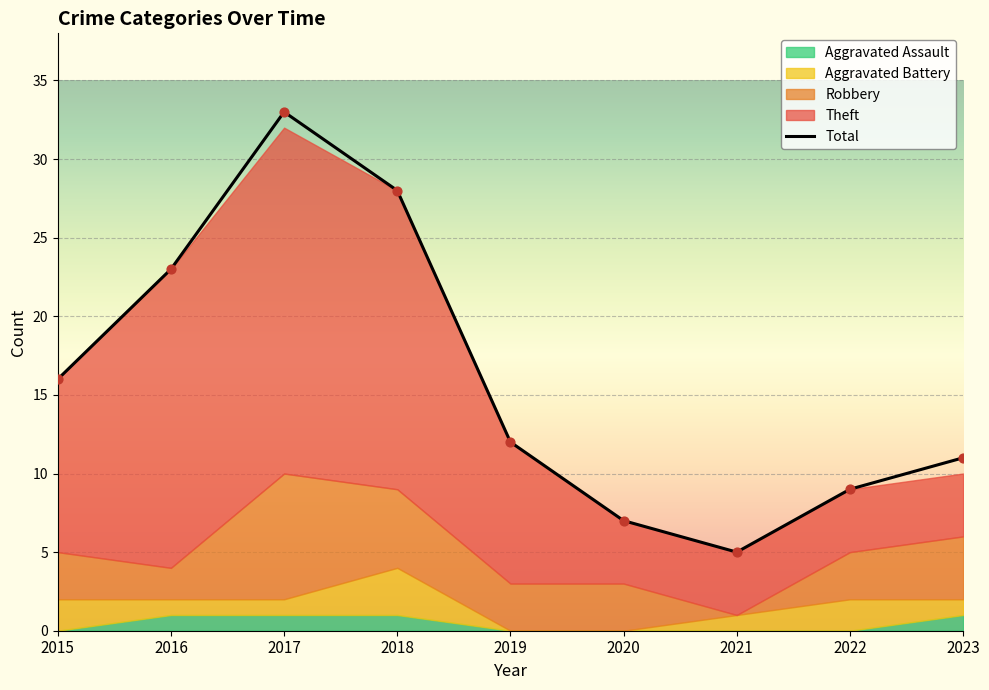

Which series contains the highest Y value?

Total